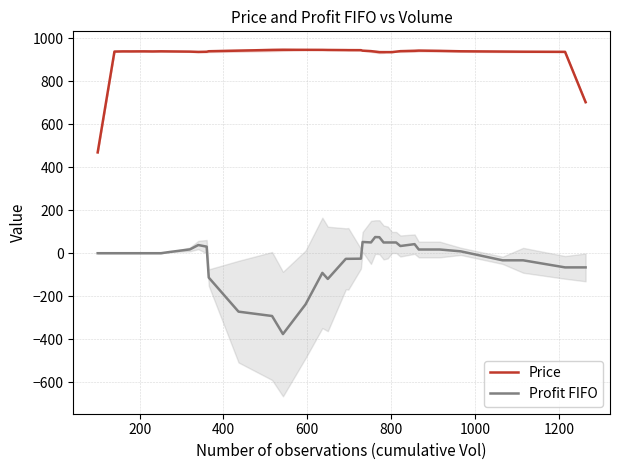

True or false: Price and Profit FIFO intersect in this chart.

False